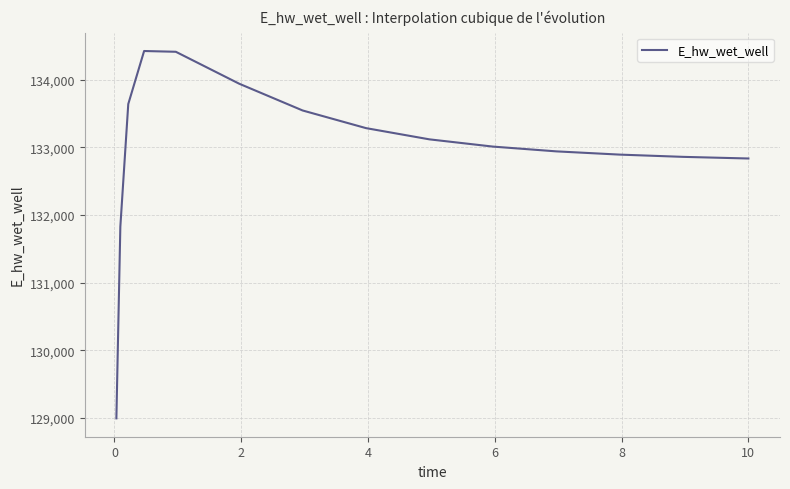

What is the greatest value displayed?

134424.6